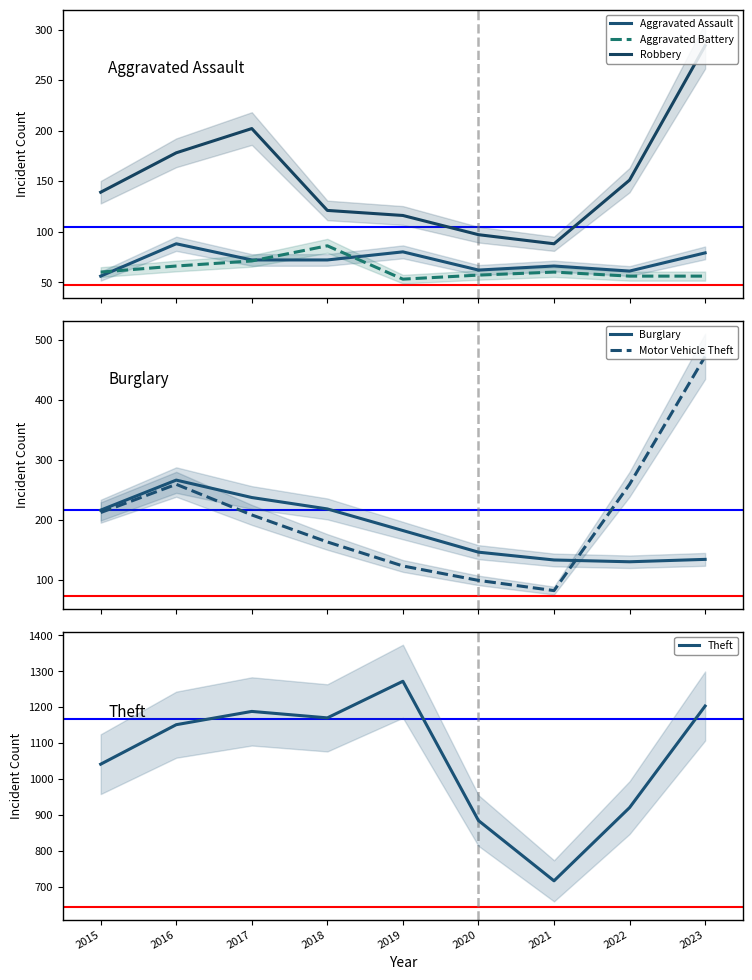

What is the approximate value of Aggravated Assault at 2022?

61